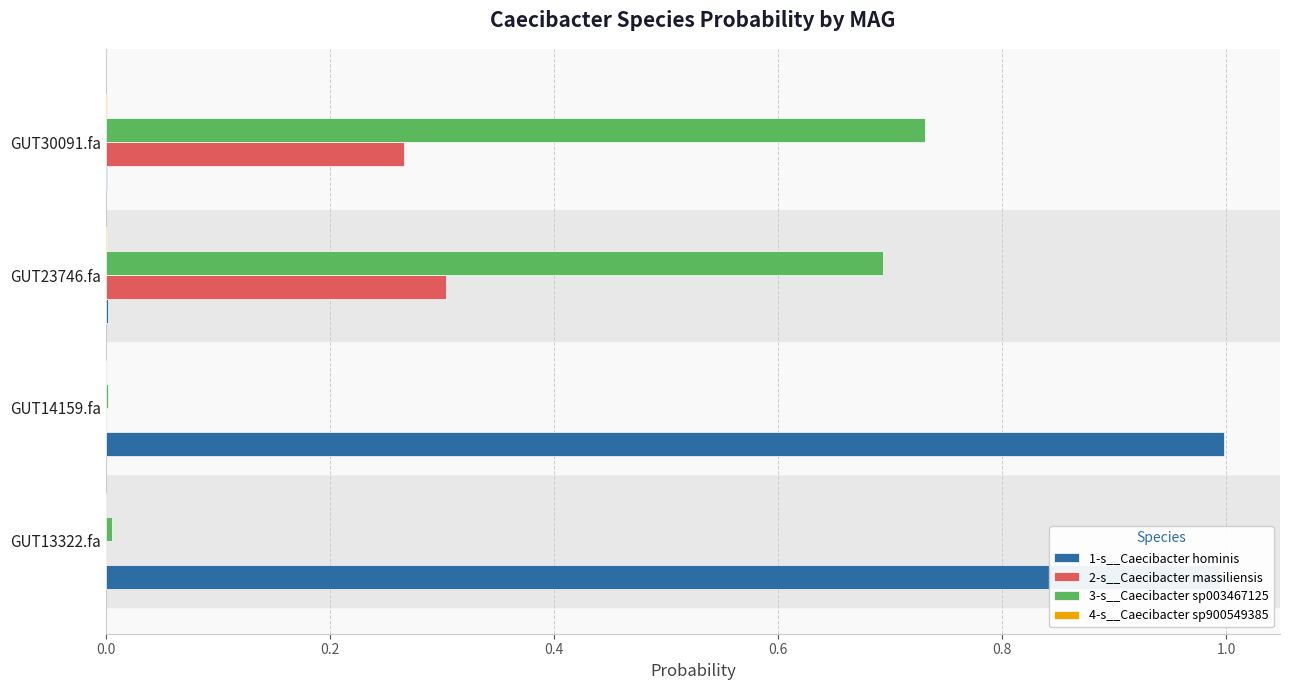

What is the sum of all 1-s__Caecibacter hominis values?

2.0